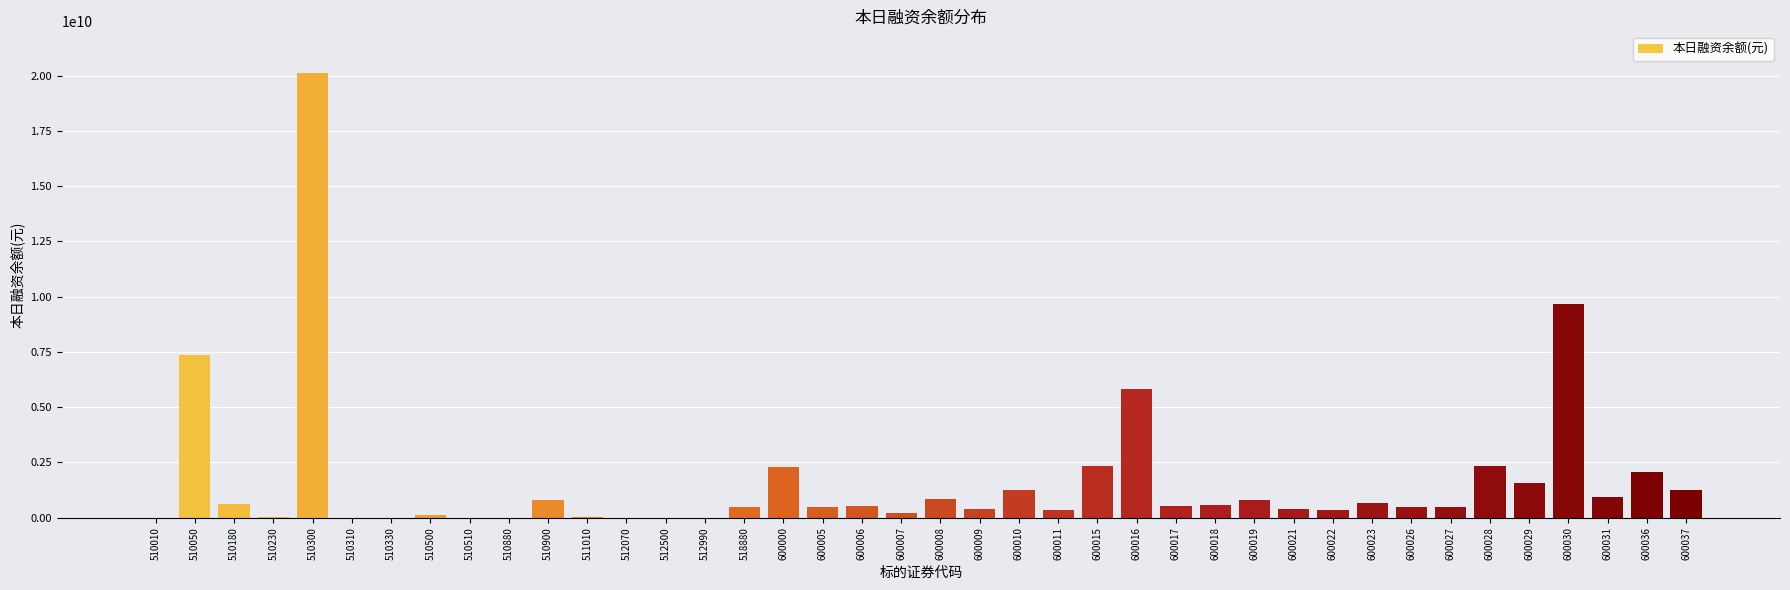

What is the maximum value shown in the chart?

20094099744